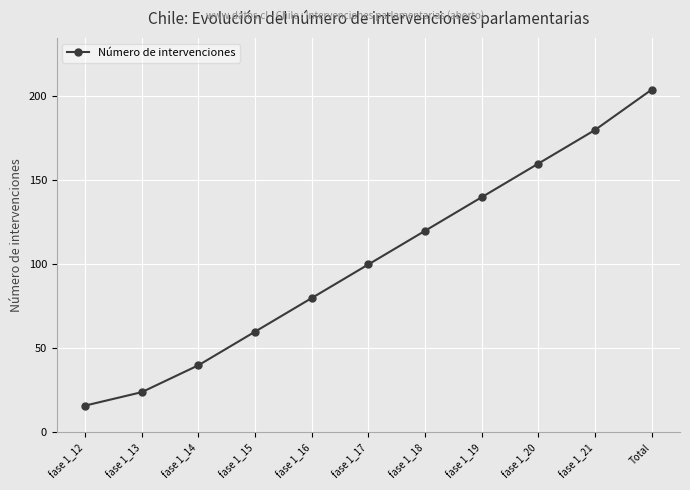

What is the ratio of the value at fase 1_16 to the value at fase 1_18?

0.7